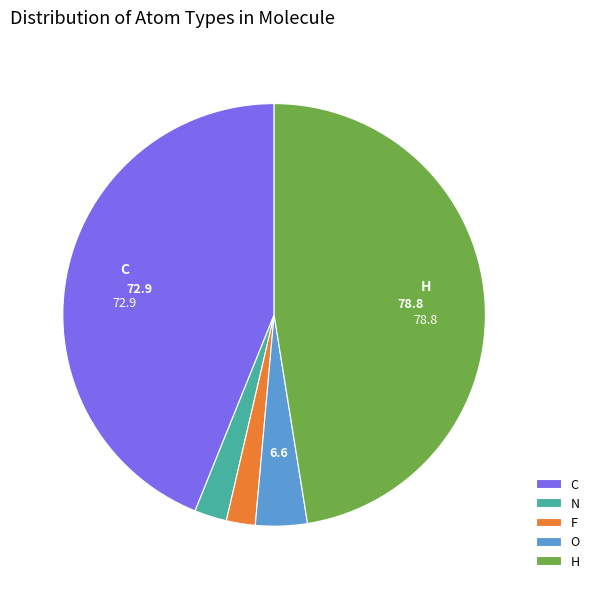

Approximately how many times larger is the value at H compared to N?

19.2